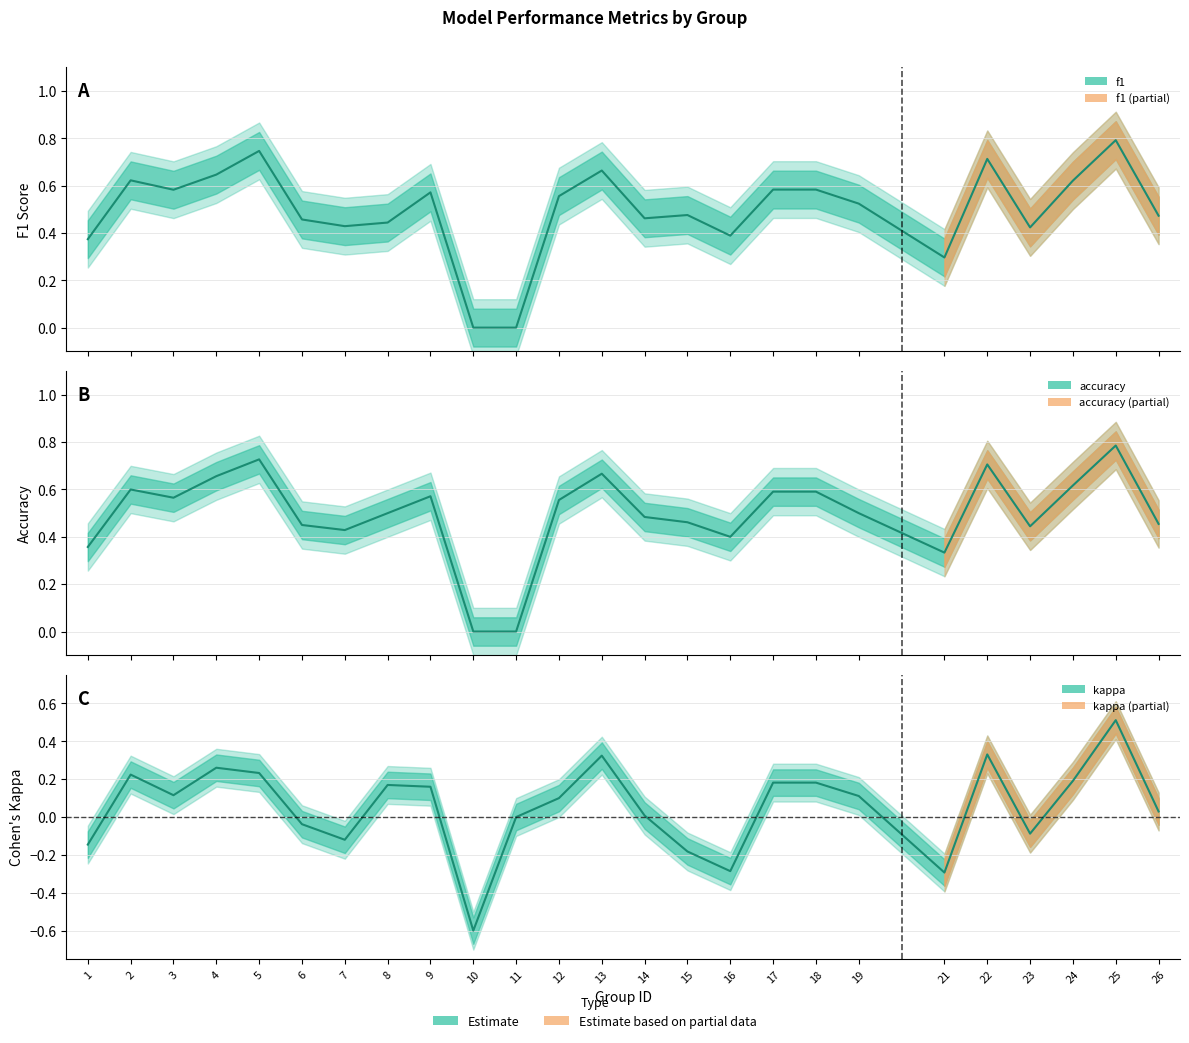

Does the chart display data point markers on the line(s)?

No